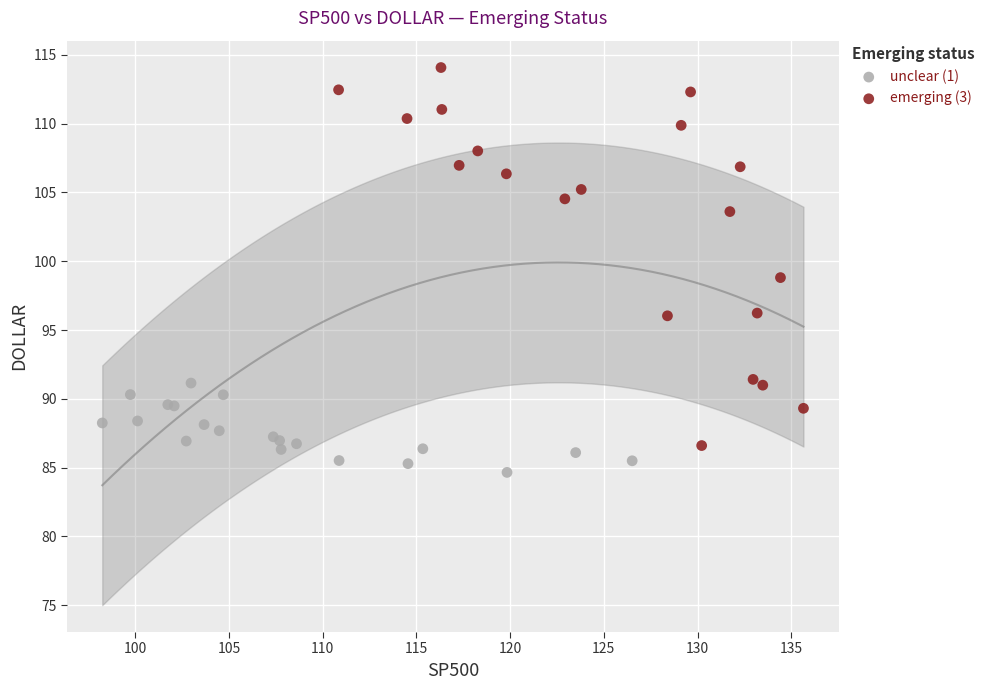

Which series contains the lowest Y value?

unclear (1)